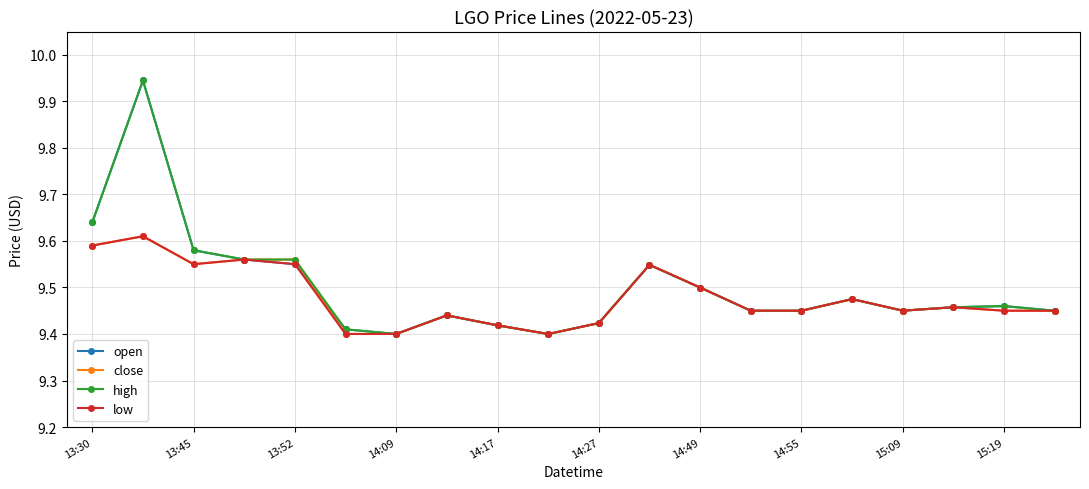

At how many categories does at least one series exceed 9?

20